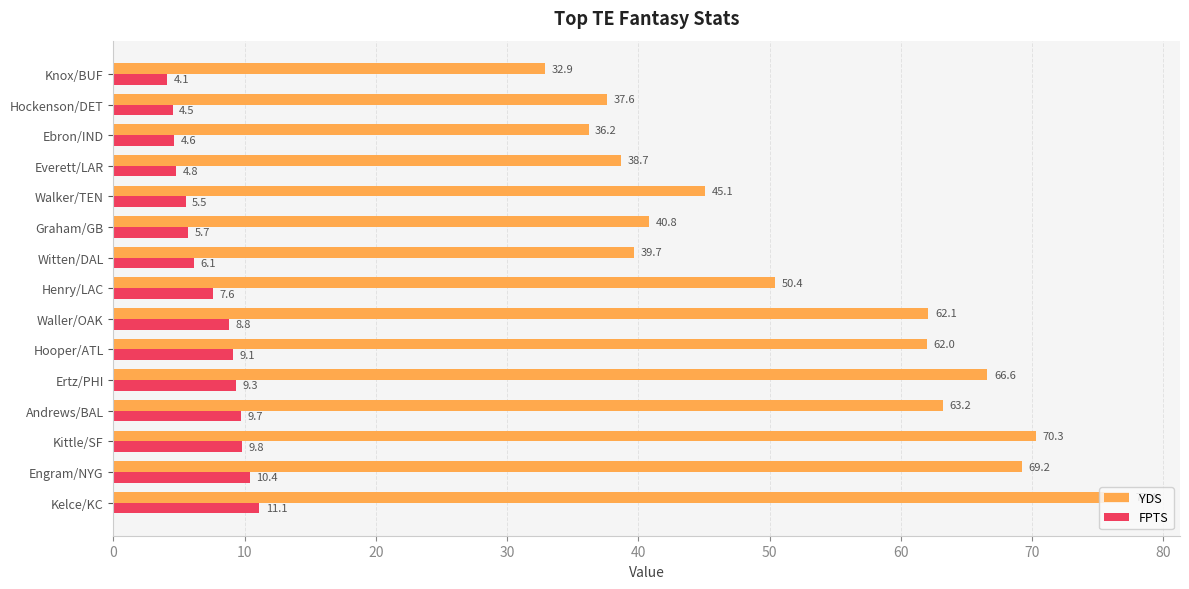

At how many categories does at least one series exceed 61?

7